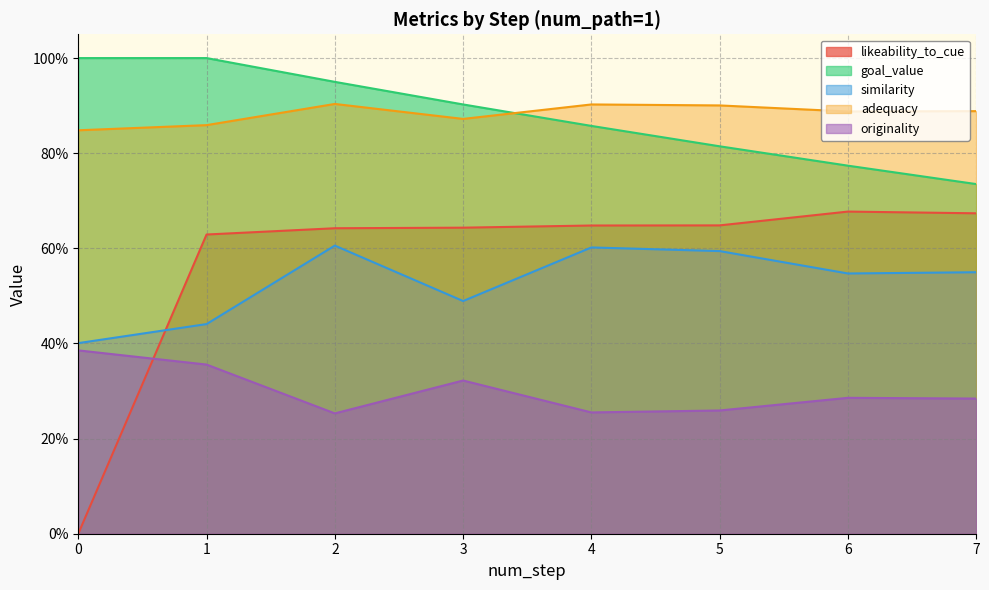

Rank the series by their maximum value, from highest to lowest.

goal_value, adequacy, likeability_to_cue, similarity, originality